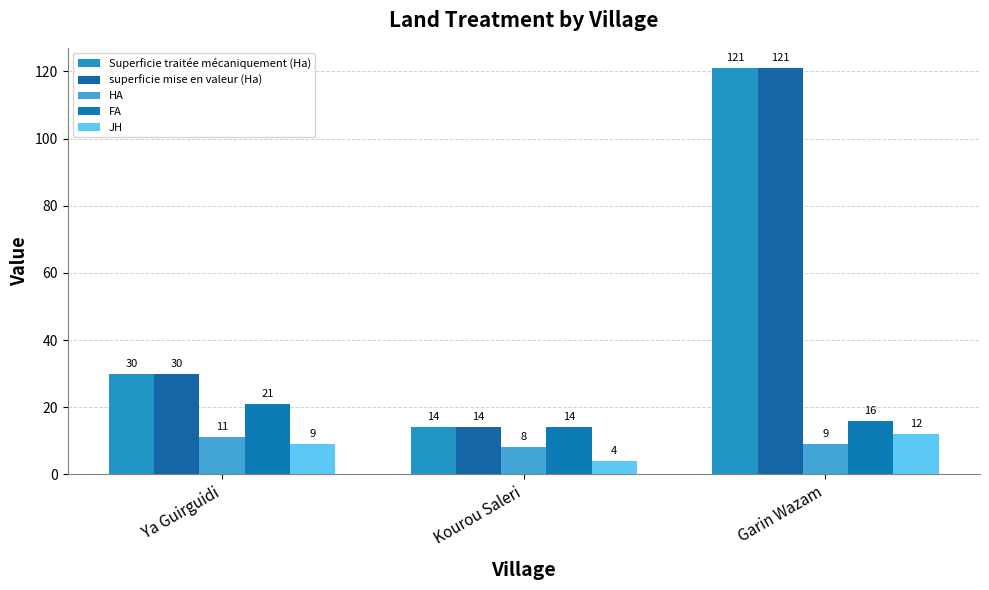

Is it true that superficie mise en valeur (Ha) equals 205 at Garin Wazam?

False